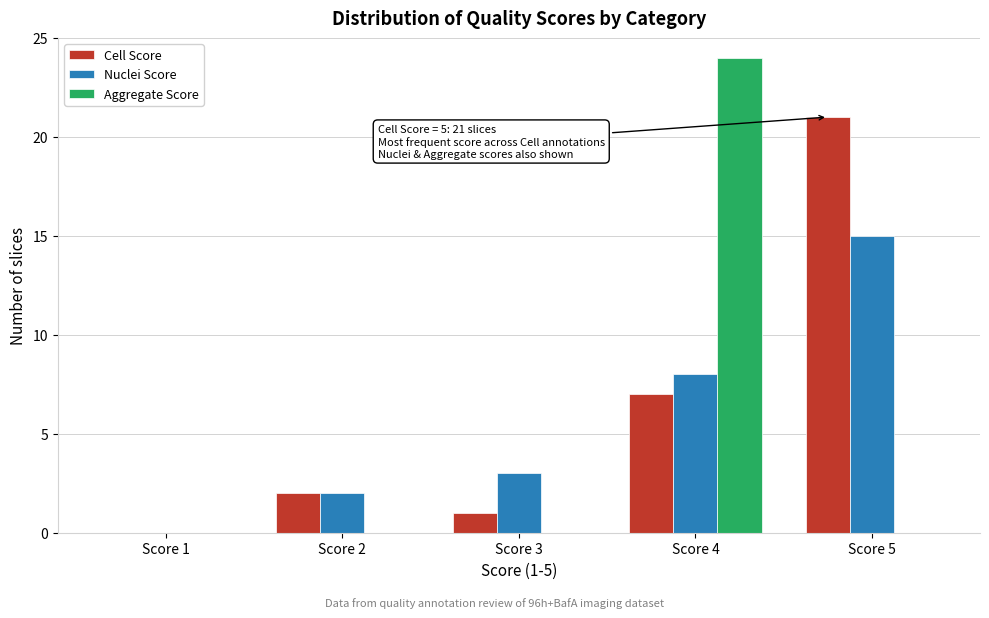

Reading left to right, transcribe all the data shown in this chart.

Cell Score: Score 1=0	Score 2=2	Score 3=1	Score 4=7	Score 5=21
Nuclei Score: Score 1=0	Score 2=2	Score 3=3	Score 4=8	Score 5=15
Aggregate Score: Score 1=0	Score 2=0	Score 3=0	Score 4=24	Score 5=0